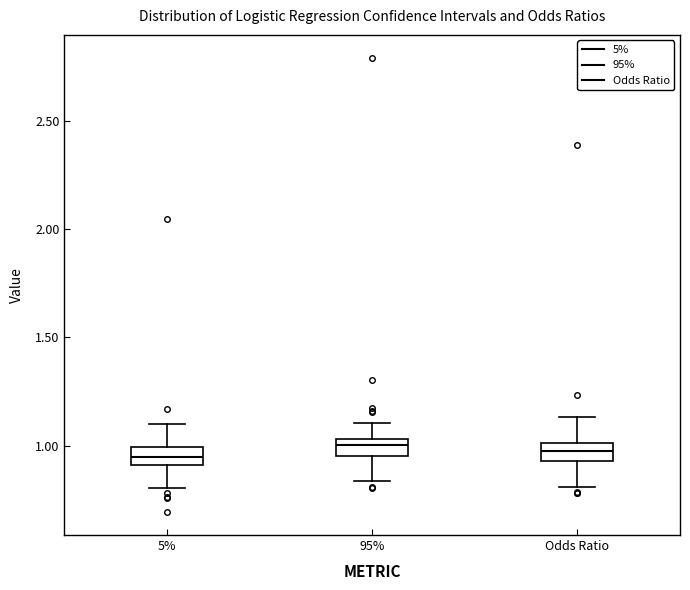

Reading left to right, transcribe this box plot: for each box, give where its median line is, the range the box spans, and where its two whiskers end, as read against the y-axis. The values are not printed on the chart, so give them approximately, as read against the axis.

5%: median 0.95, box 0.90 to 1.00, whiskers 0.80 to 1.10
95%: median 1.00, box 0.95 to 1.05, whiskers 0.85 to 1.10
Odds Ratio: median 0.95 (inside the box), box 0.95 to 1.00, whiskers 0.80 to 1.15